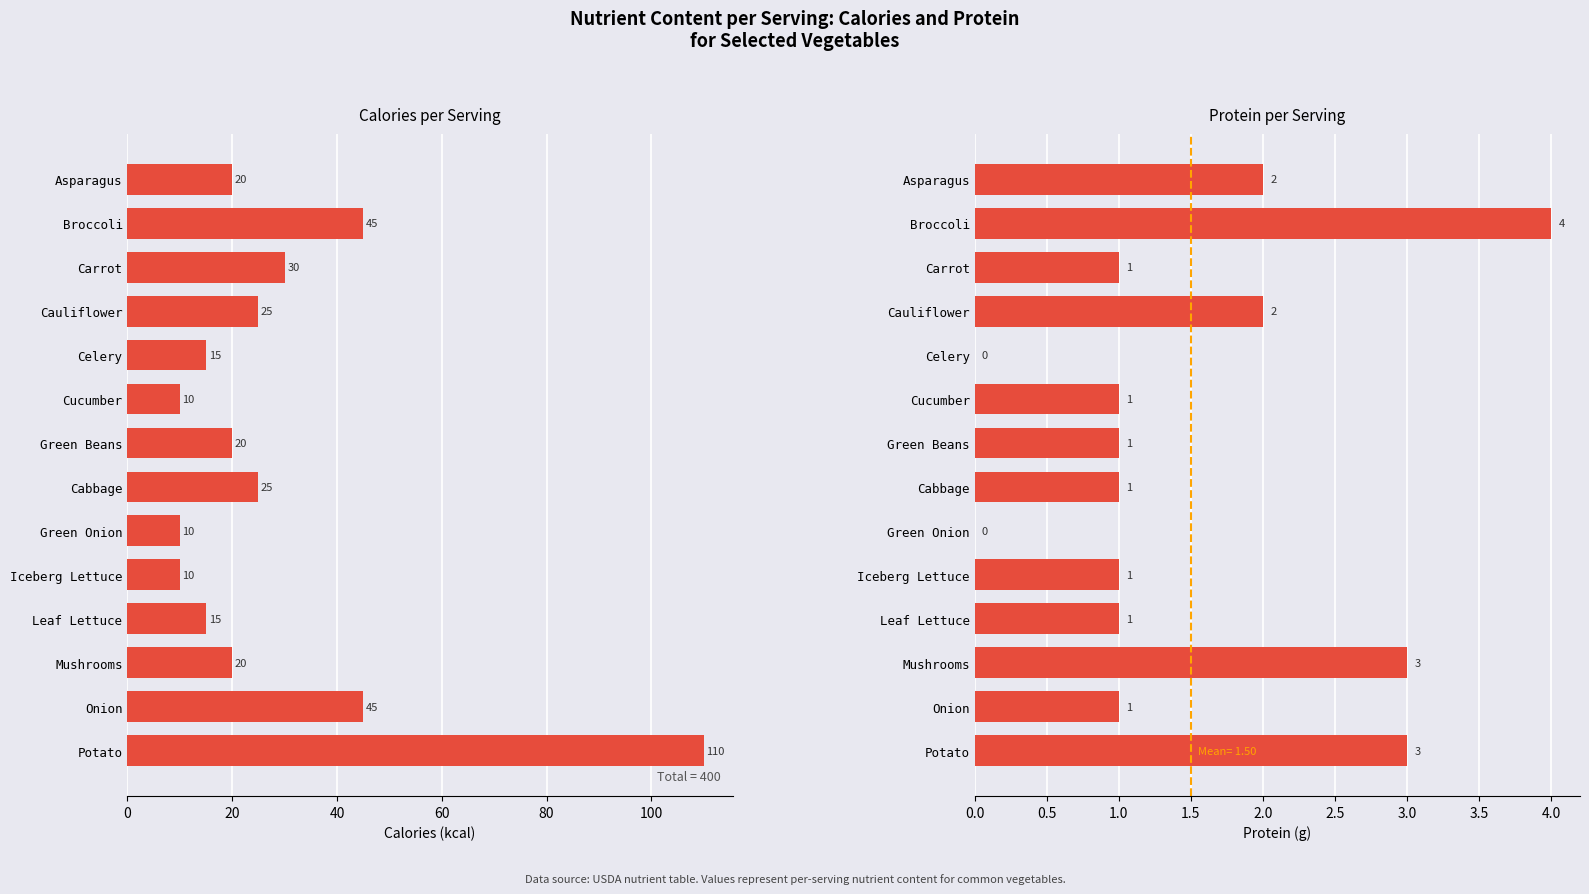

Are the bars horizontal?

Yes